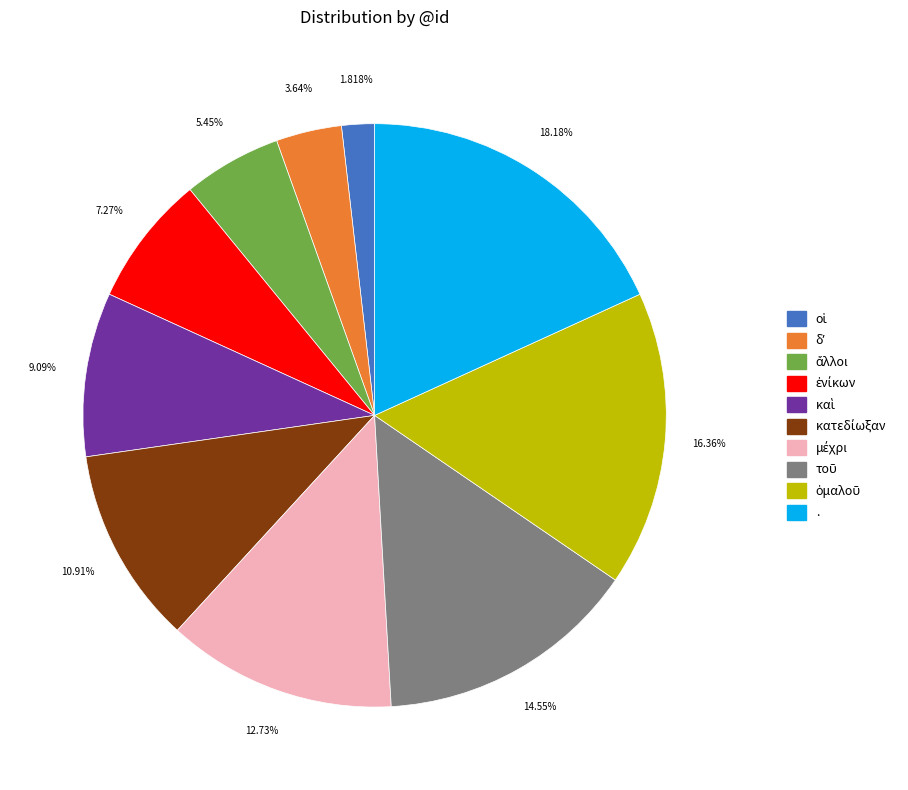

Does any single category account for the majority?

No